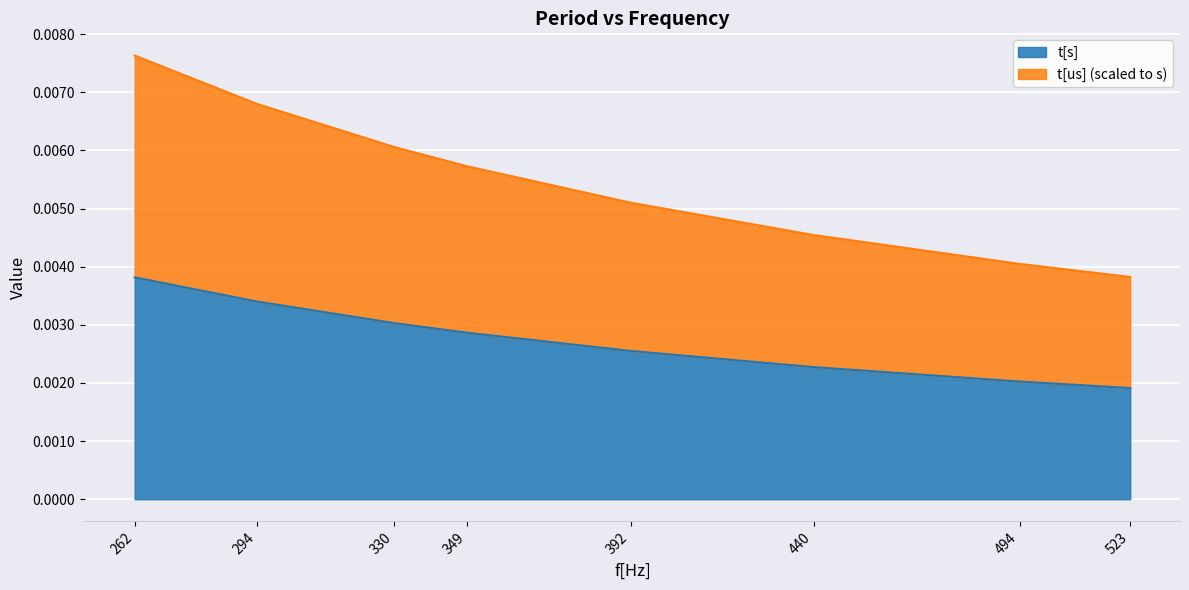

True or false: t[us] and t[s] cross at least once.

False